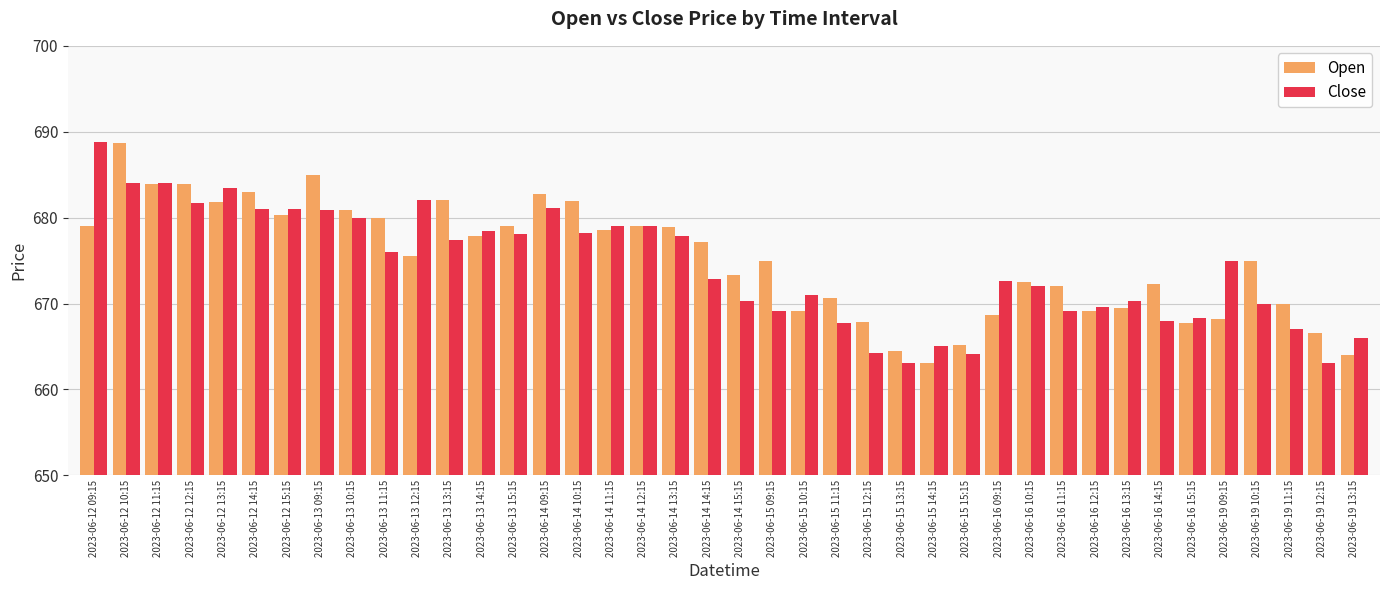

What is the spread (max minus min) of values at 2023-06-19 09:15?

6.7